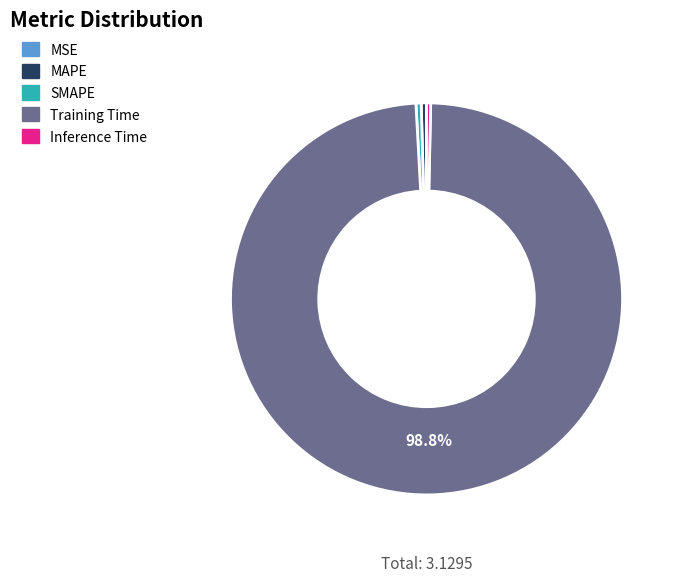

Which slice is the largest?

Training Time